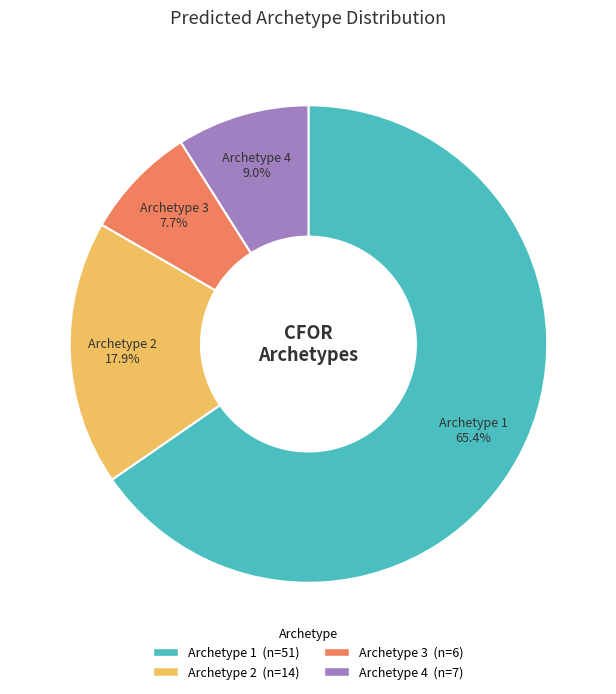

Does any single category account for the majority?

Yes